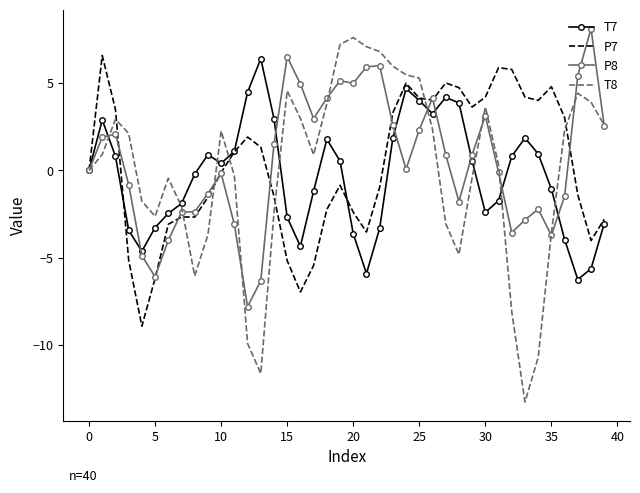

What is the greatest value displayed?

8.1